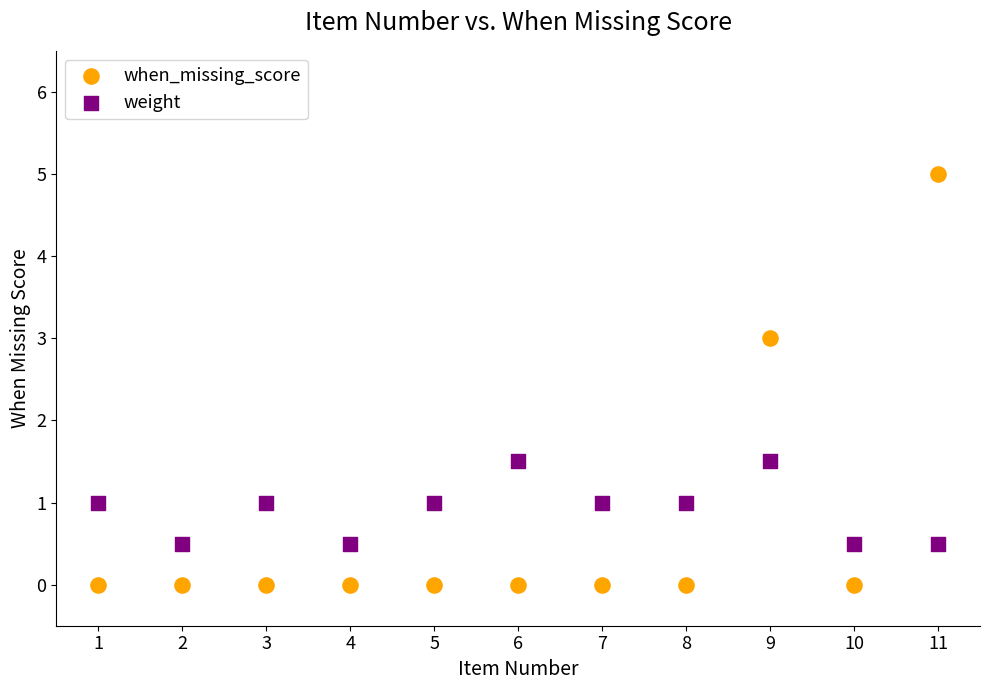

What is the X range (max minus min) for the scatter plot?

10.0